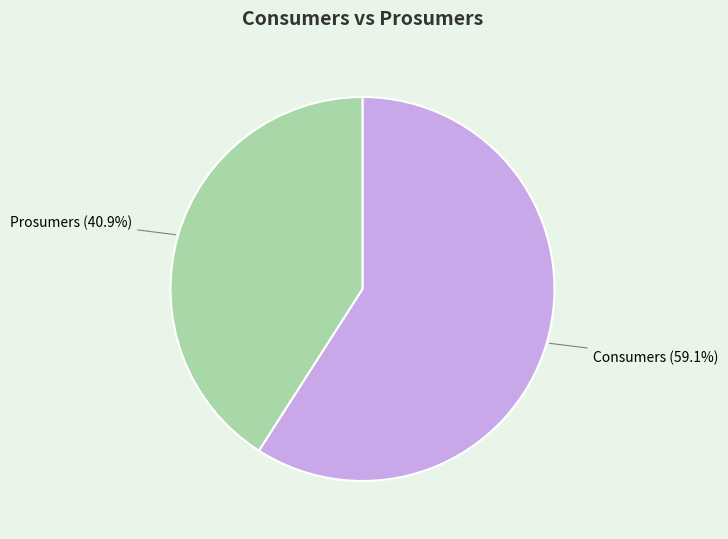

Is it true that Consumers is 59% of the pie?

True